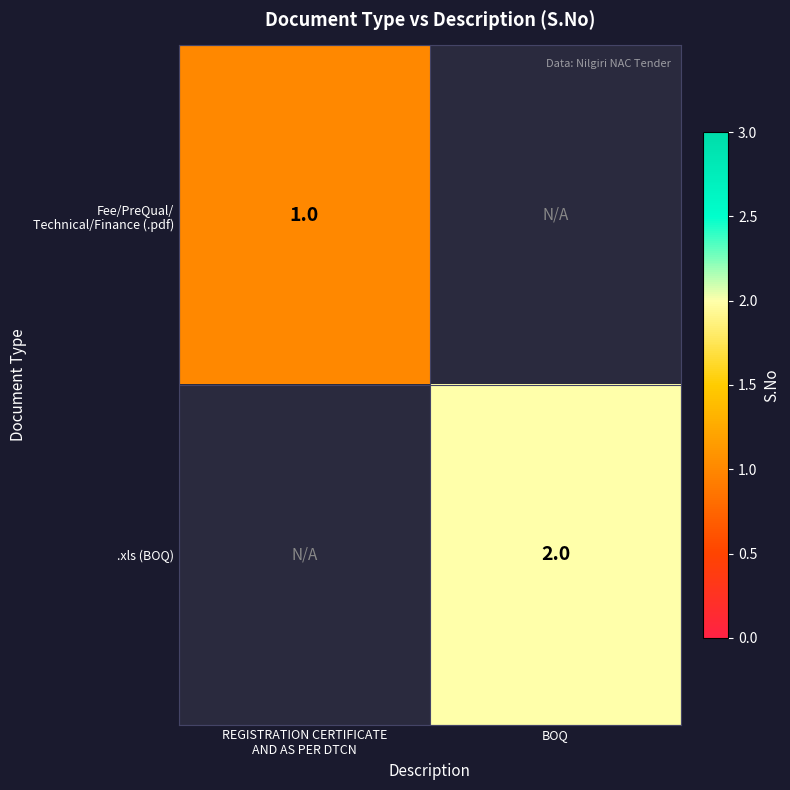

The .xls (BOQ) series shows 3 at BOQ. True or false?

False